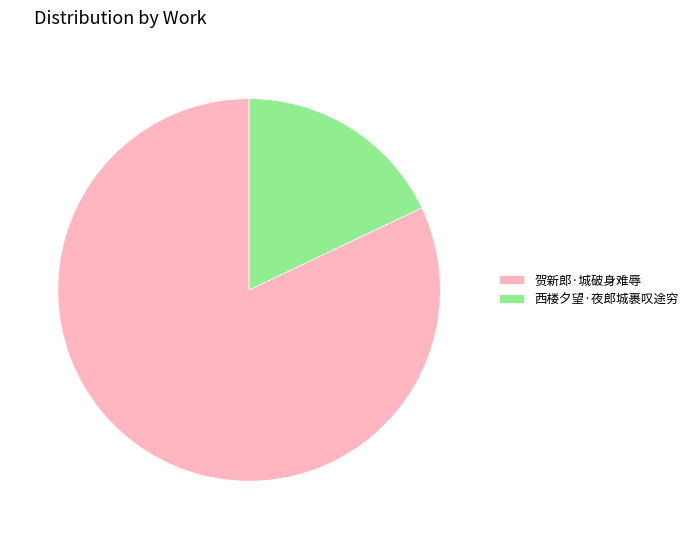

Rank the categories by value from lowest to highest.

西楼夕望·夜郎城裹叹途穷, 贺新郎·城破身难辱